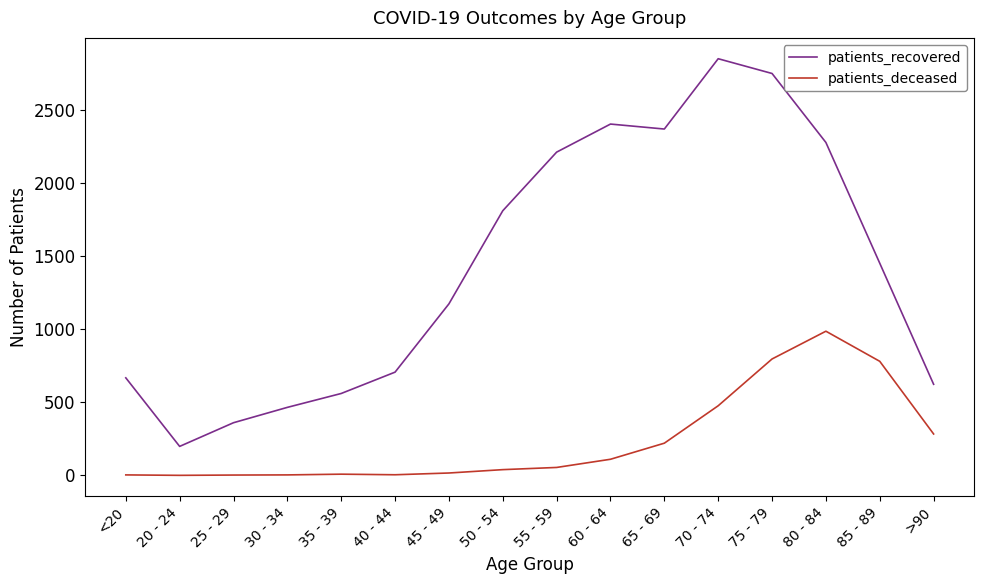

True or false: patients_recovered and patients_deceased cross at least once.

False